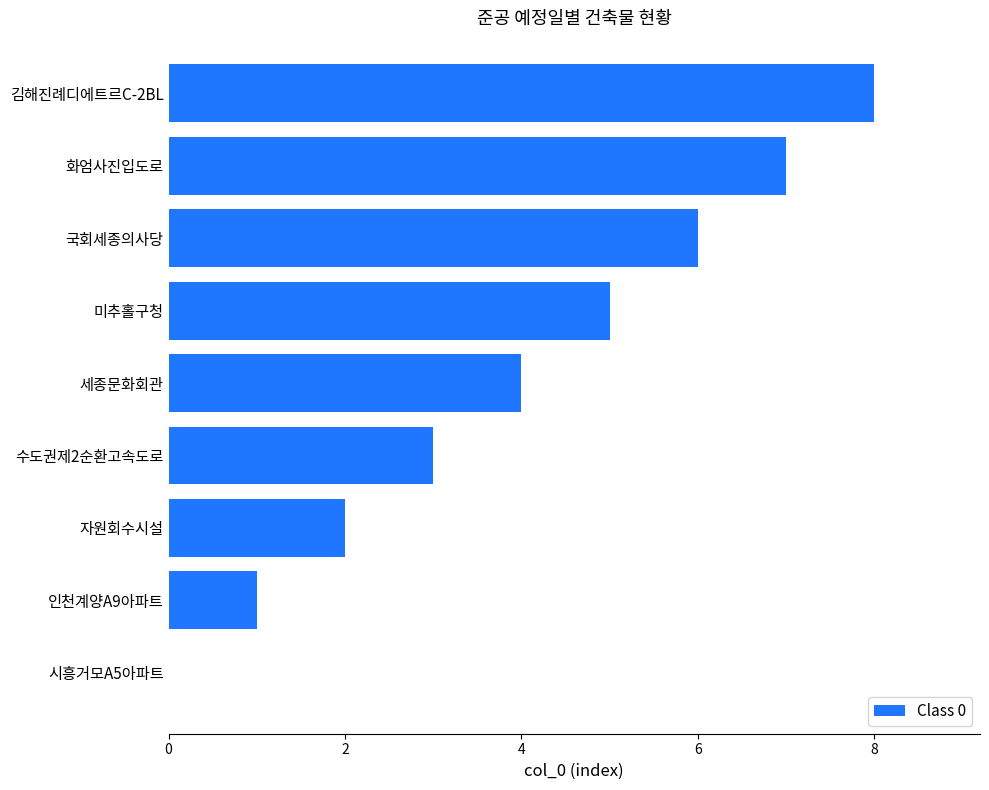

Between 김해진례디에트르C-2BL and 시흥거모A5아파트, which is larger?

김해진례디에트르C-2BL